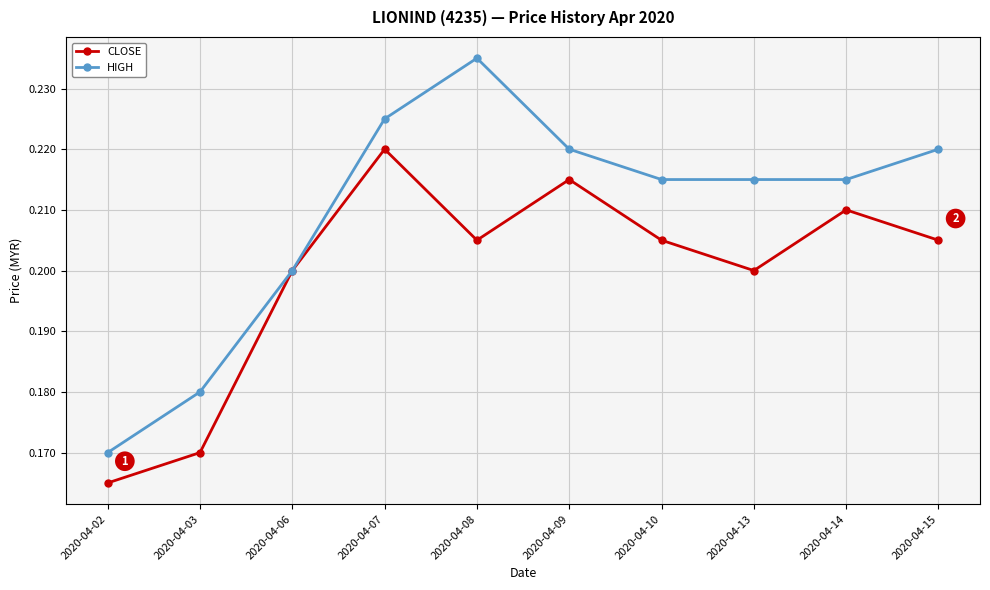

Which series has the largest range (max minus min)?

HIGH